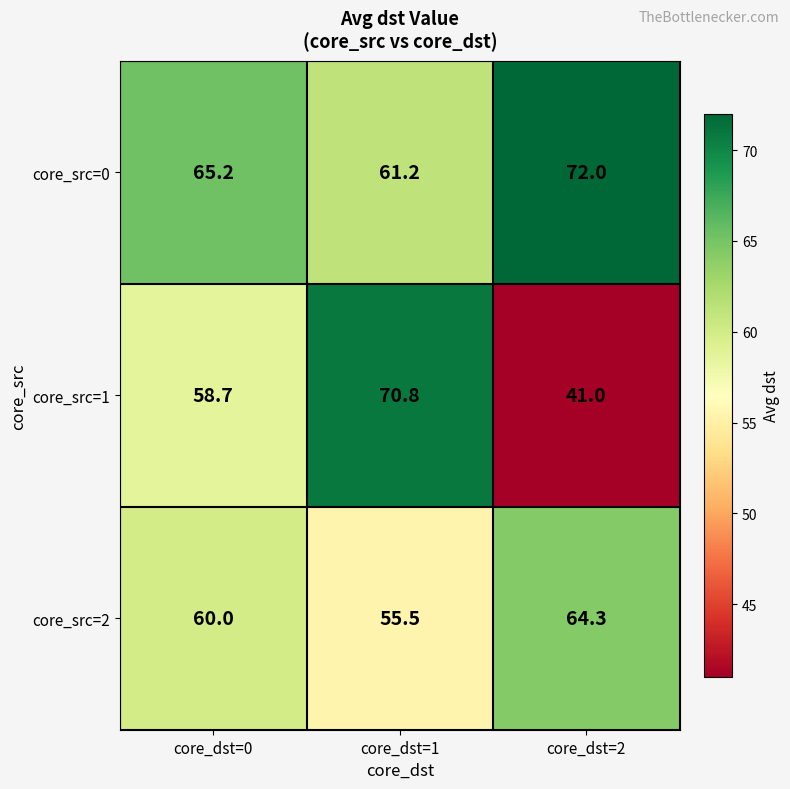

Between core_dst=0 and core_dst=2, which series saw the biggest shift?

core_src=1